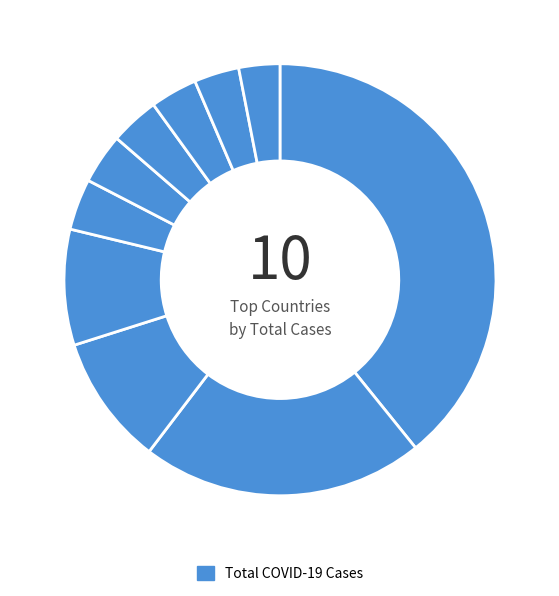

Count the number of slices in the pie.

10